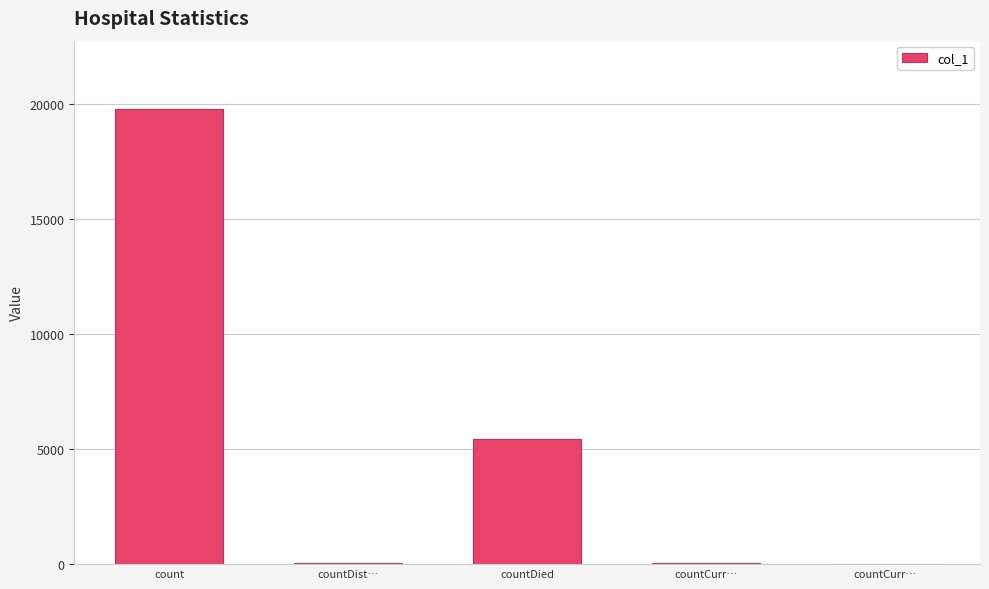

Does the chart contain stacked bars?

No